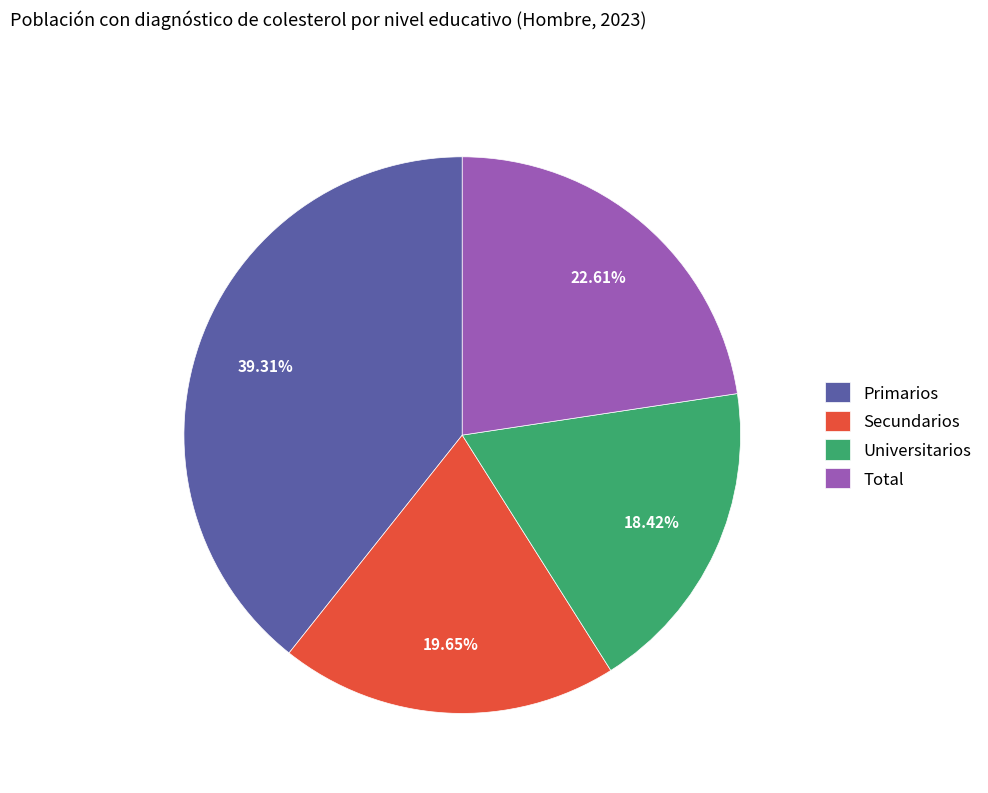

Which category has the smallest portion of the pie?

Universitarios